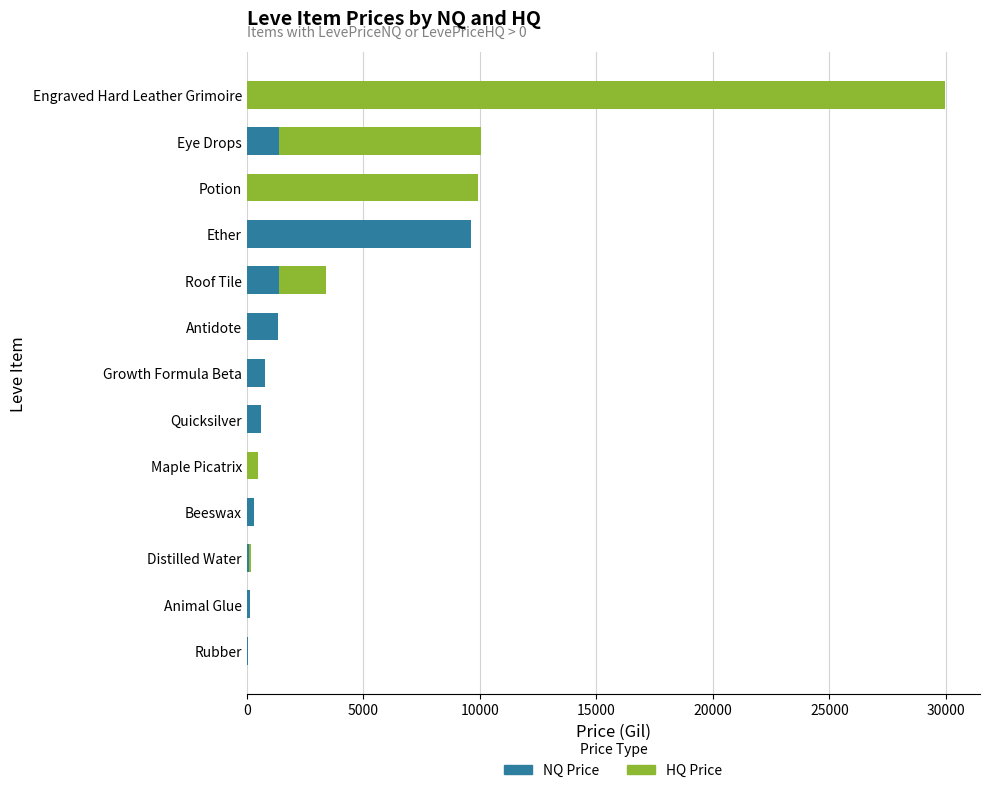

What is the total value across all series at Growth Formula Beta?

800.0